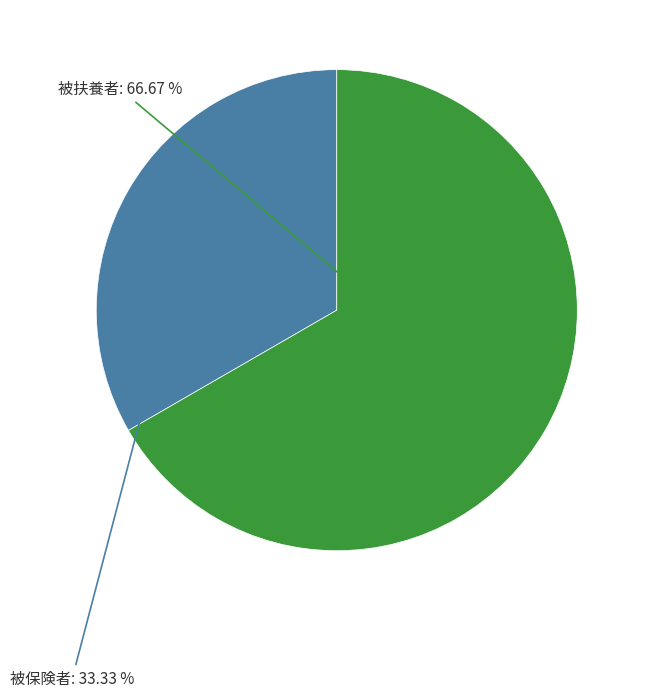

To the nearest percent, what portion does 被保険者 represent?

33%